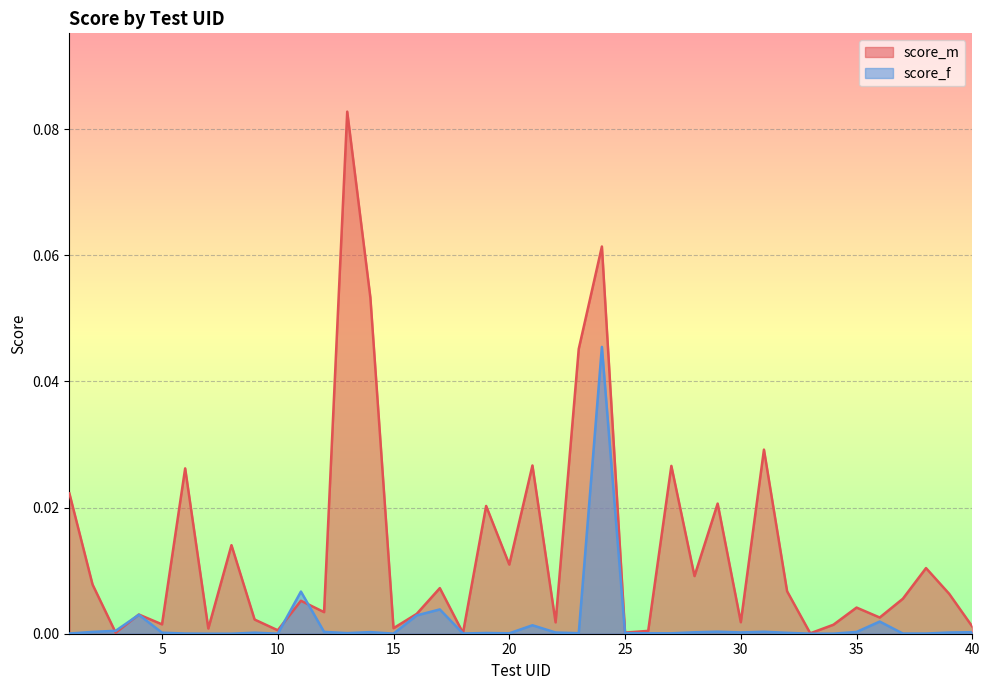

How many lines are shown in the chart?

2